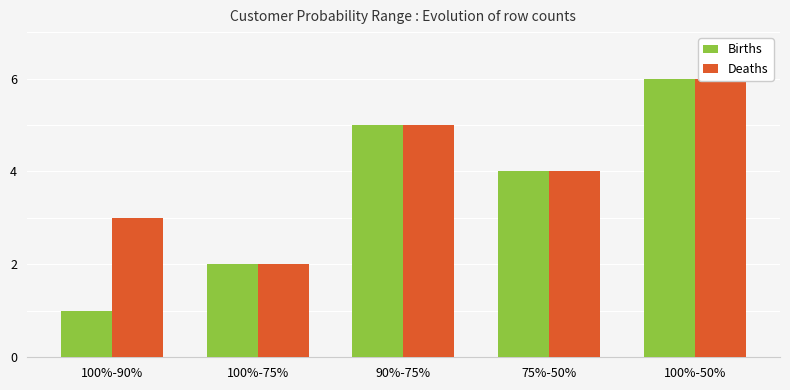

Which label corresponds to the largest value in the chart?

100%-50%